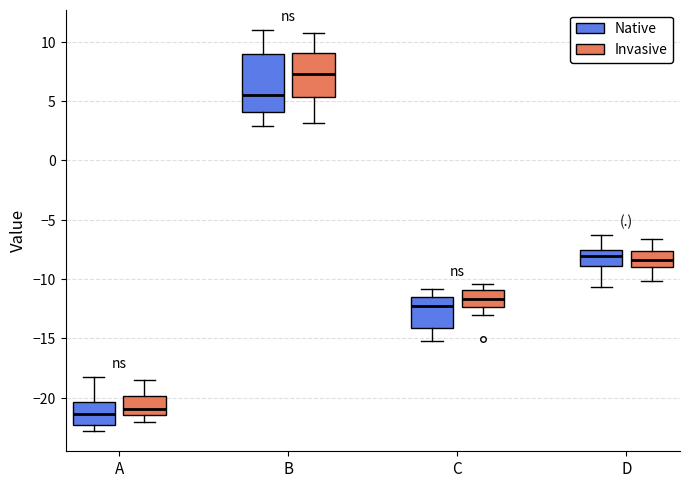

Comparing the boxes themselves (not the whiskers), which one is the tallest?

B (Native)